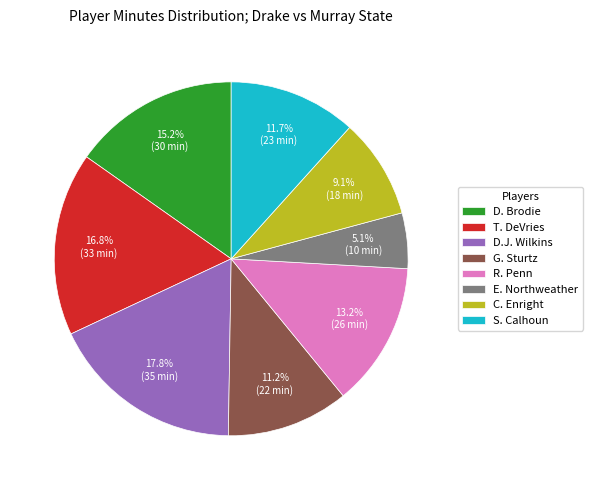

Which category has the smallest portion of the pie?

E. Northweather